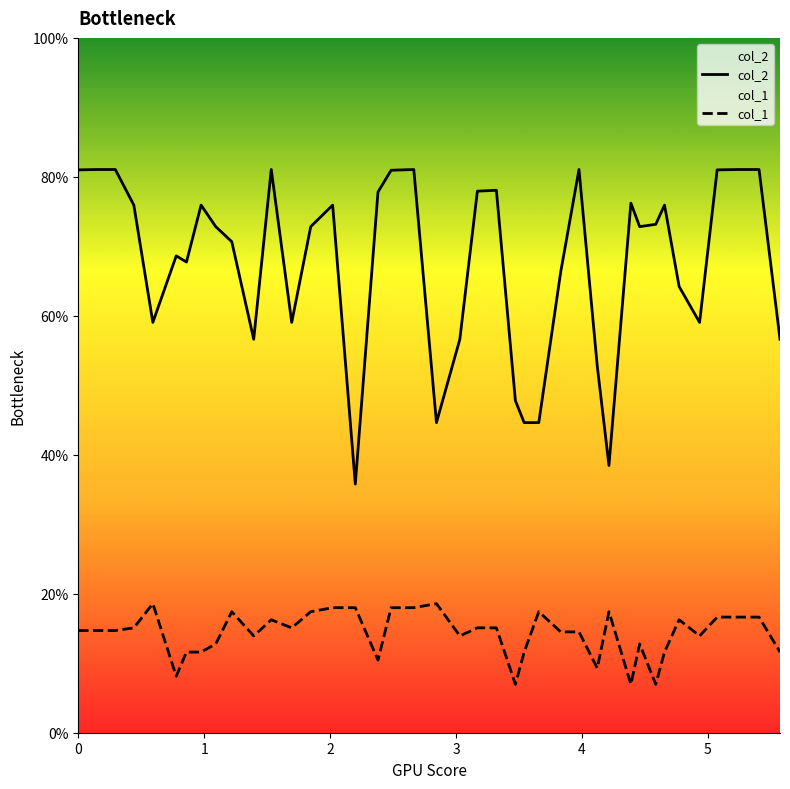

At how many categories does at least one series exceed 11?

40